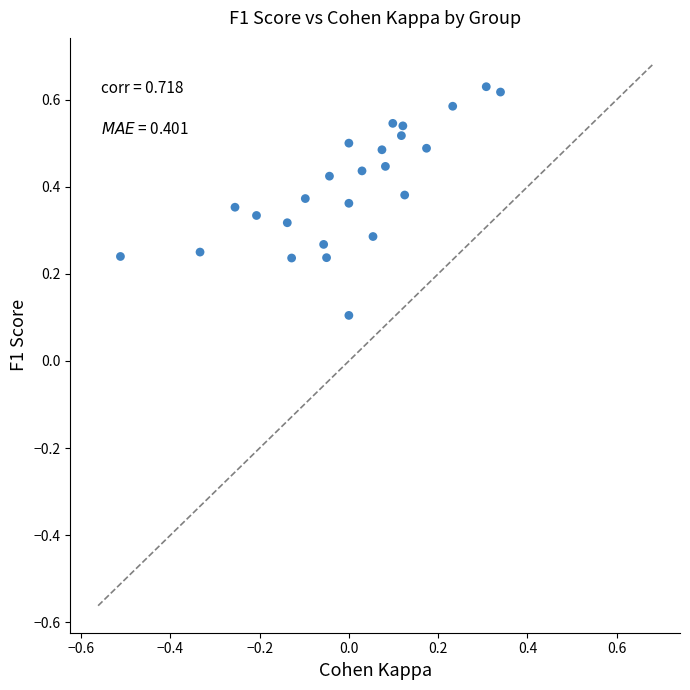

What is the range of X values (max minus min)?

0.9